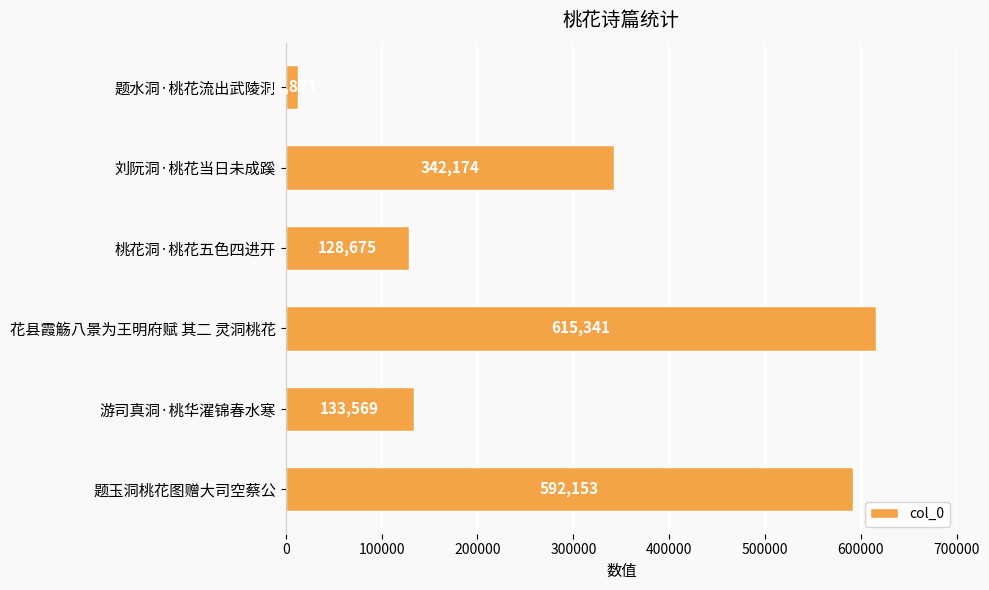

Is it true that the value at 游司真洞·桃华濯锦春水寒 is 133569?

True